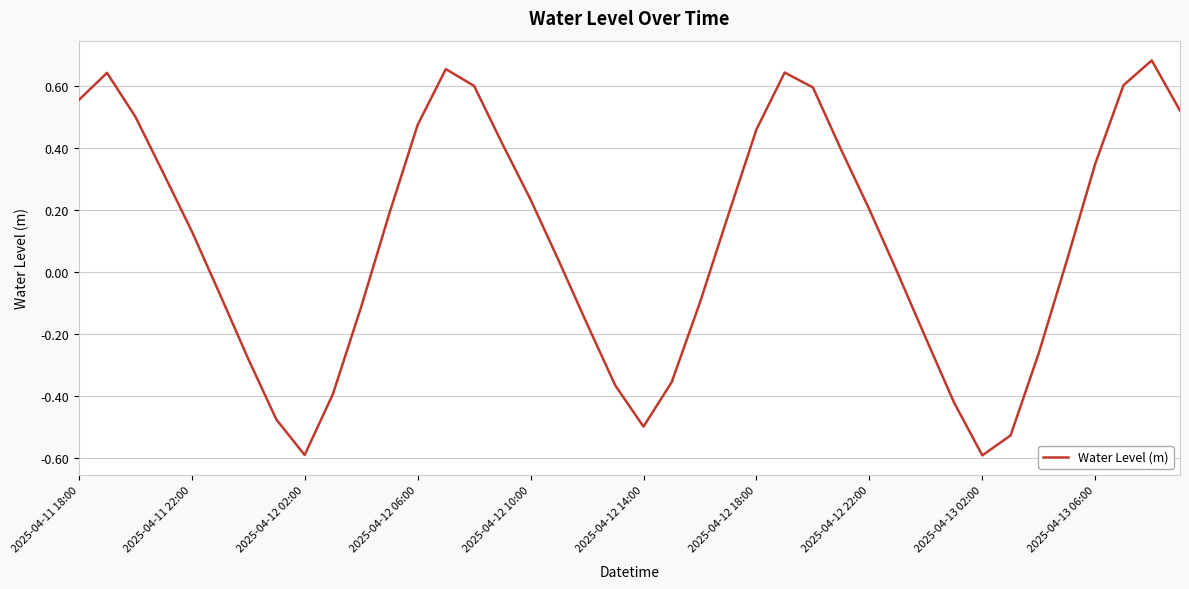

What is the minimum value shown in the chart?

-0.6